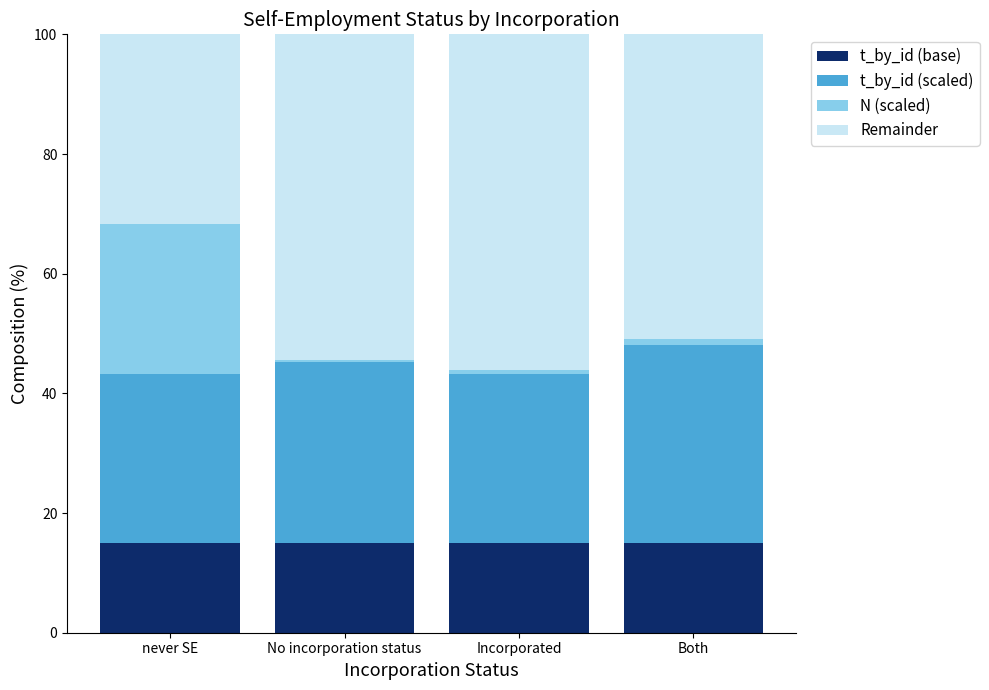

Are the bars horizontal?

No